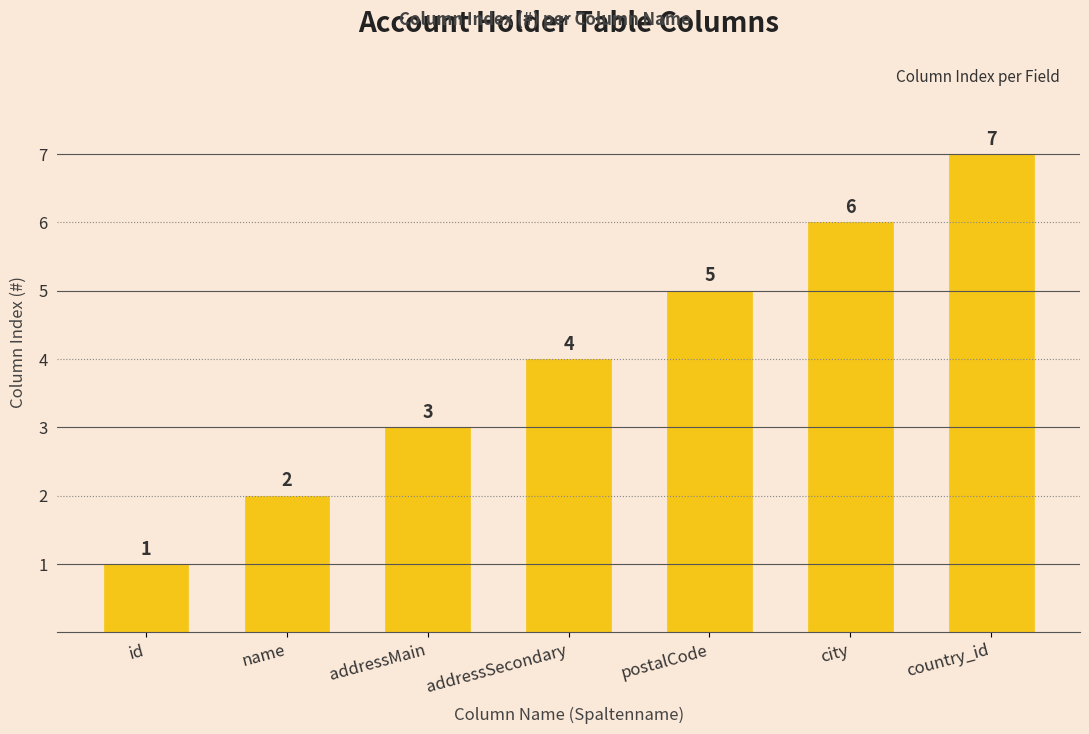

Count the number of data series in this chart.

1